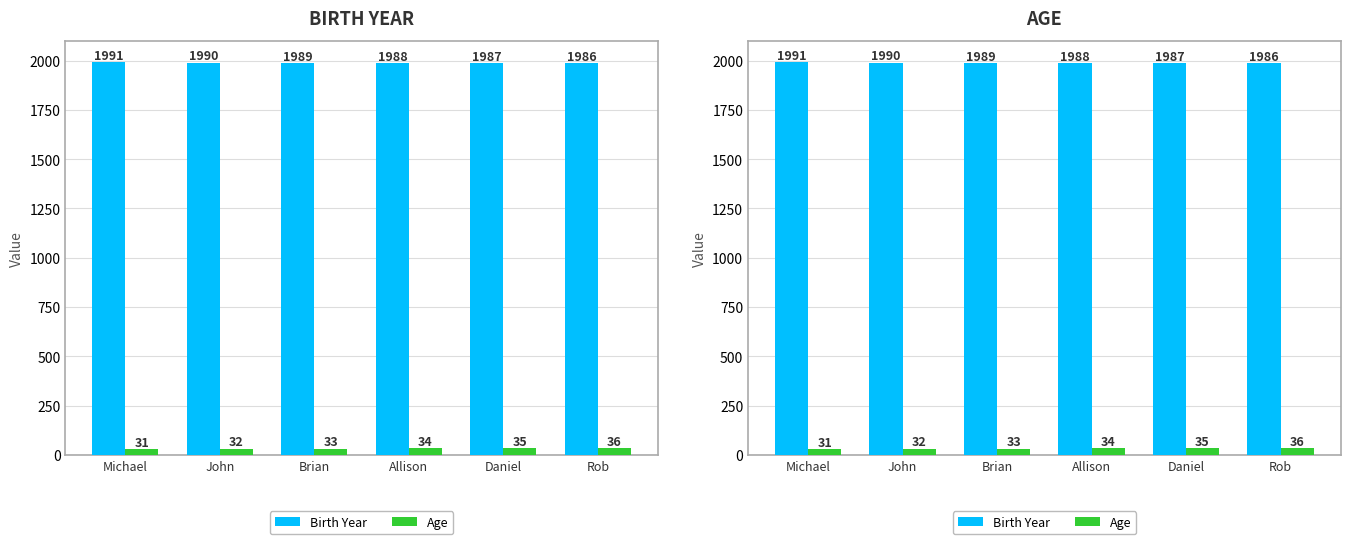

Reading left to right, list all the values displayed in this chart.

Birth Year: Michael=1991	John=1990	Brian=1989	Allison=1988	Daniel=1987	Rob=1986
Age: Michael=31	John=32	Brian=33	Allison=34	Daniel=35	Rob=36